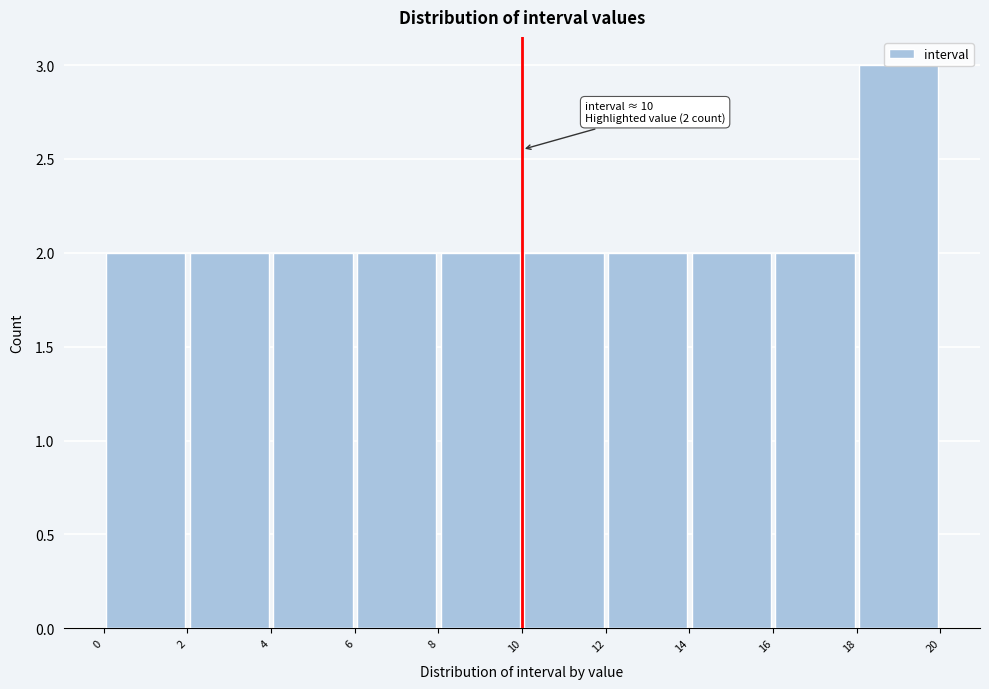

Which range on the x-axis has the tallest bar?

18 to 20